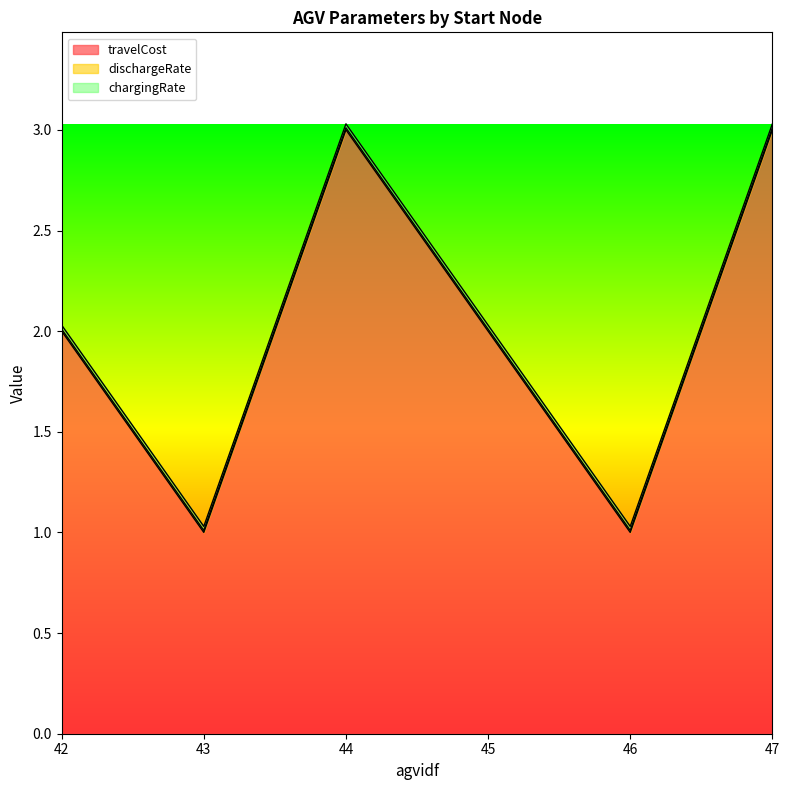

Reading left to right, transcribe all the data shown in this chart.

travelCost: 2.0	1.0	3.0	2.0	1.0	3.0
dischargeRate: 0.0	0.0	0.0	0.0	0.0	0.0
chargingRate: 0.0	0.0	0.0	0.0	0.0	0.0